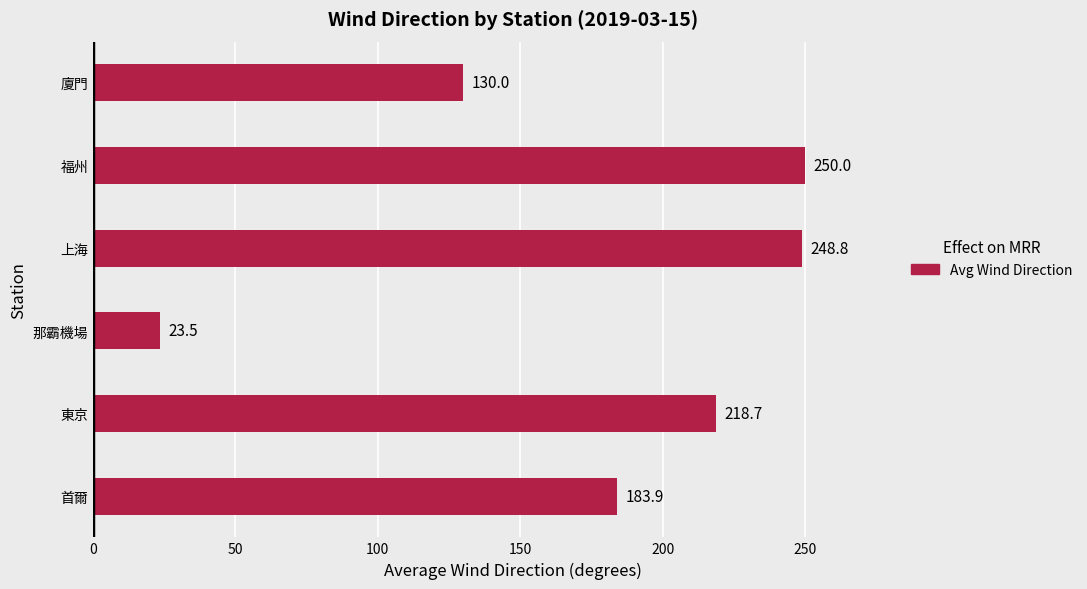

What is the average value?

175.8